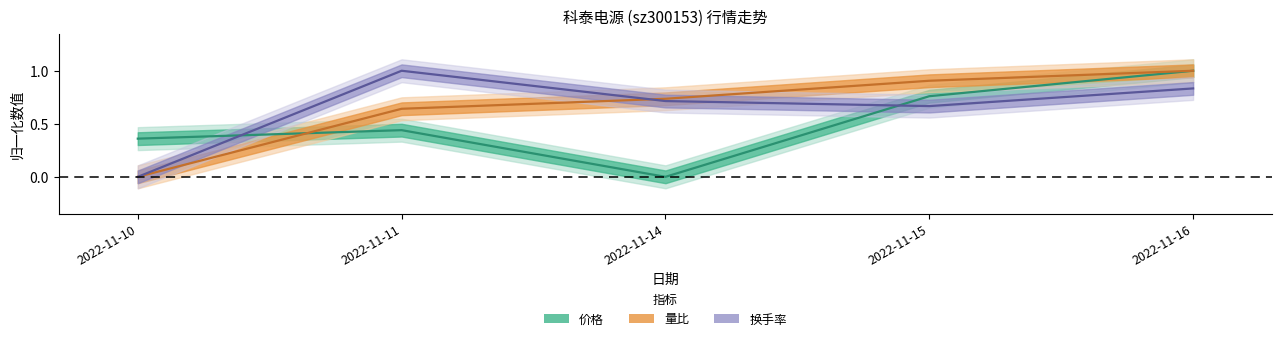

Count the number of data series in this chart.

3